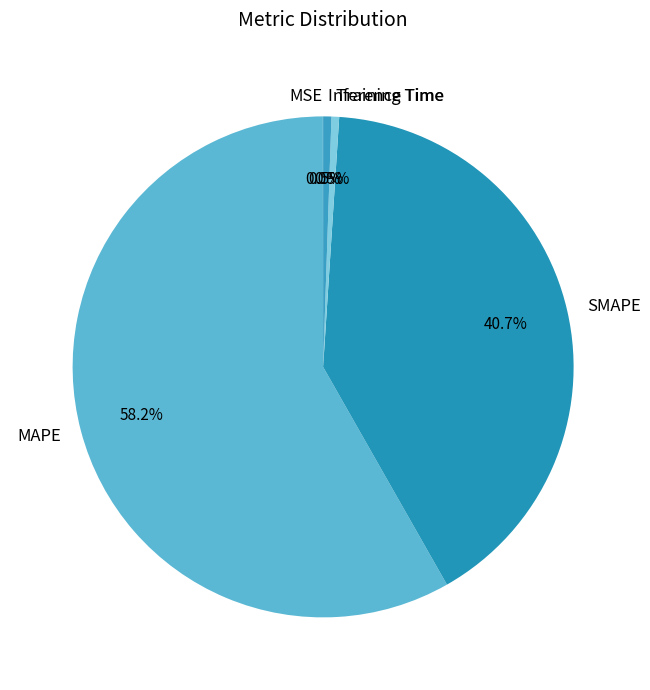

Which category has the biggest portion of the pie?

MAPE